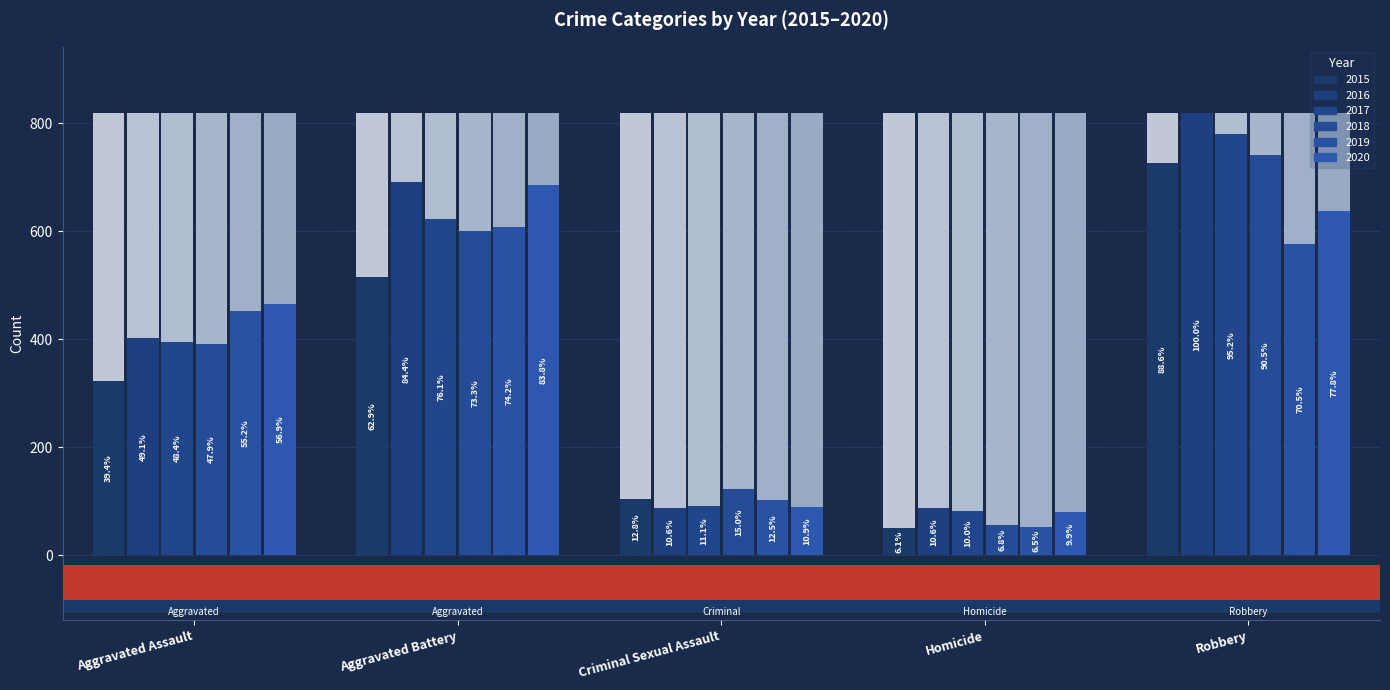

At which category is the sum across all series the highest?

Homicide